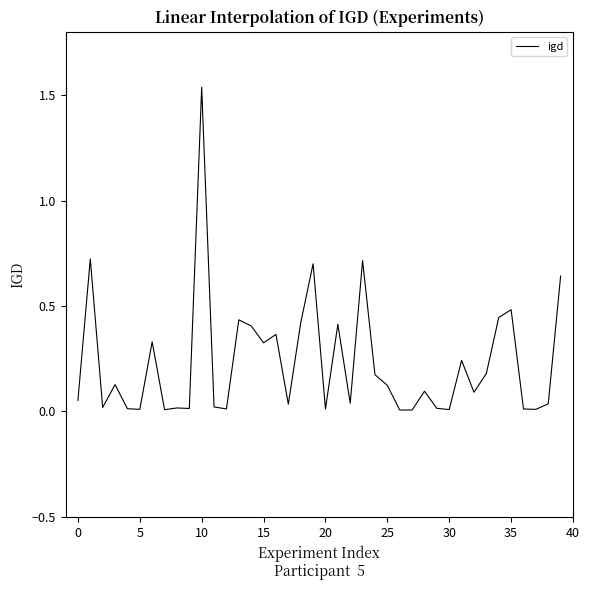

Is this an area chart (filled region under the line)?

No